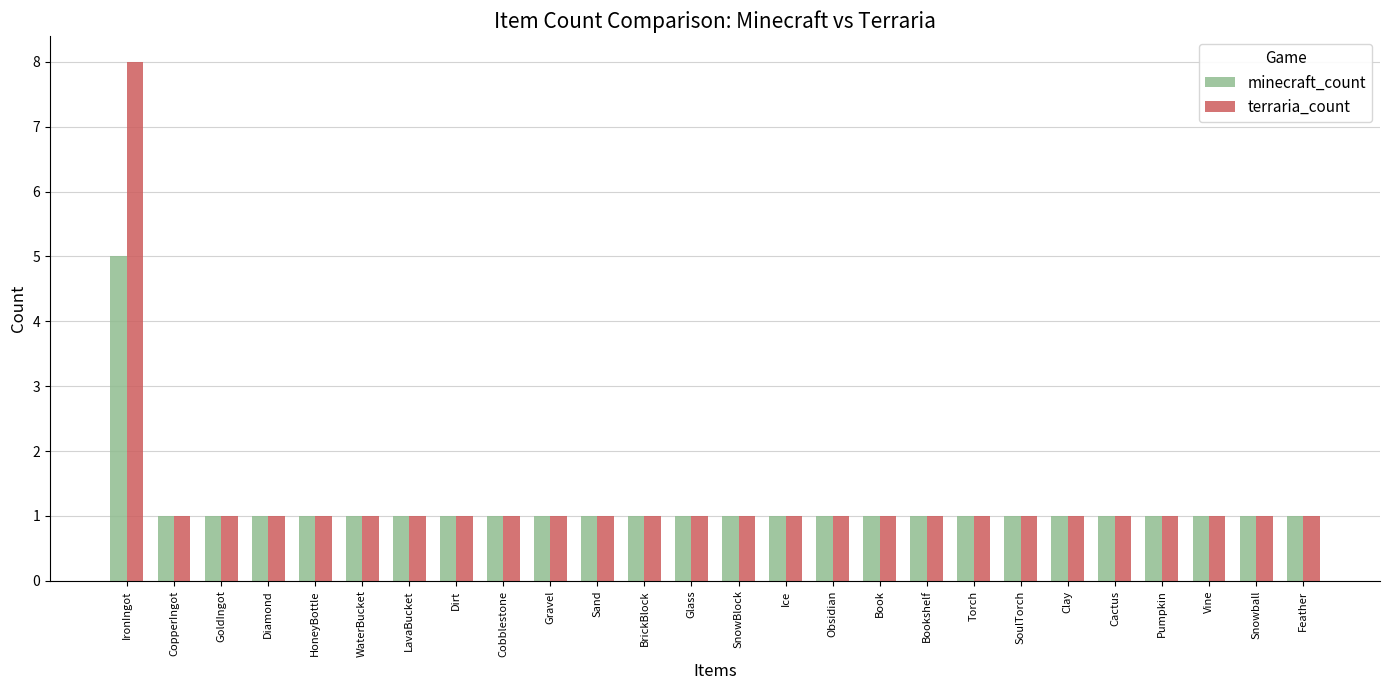

At how many categories does at least one series exceed 5?

1